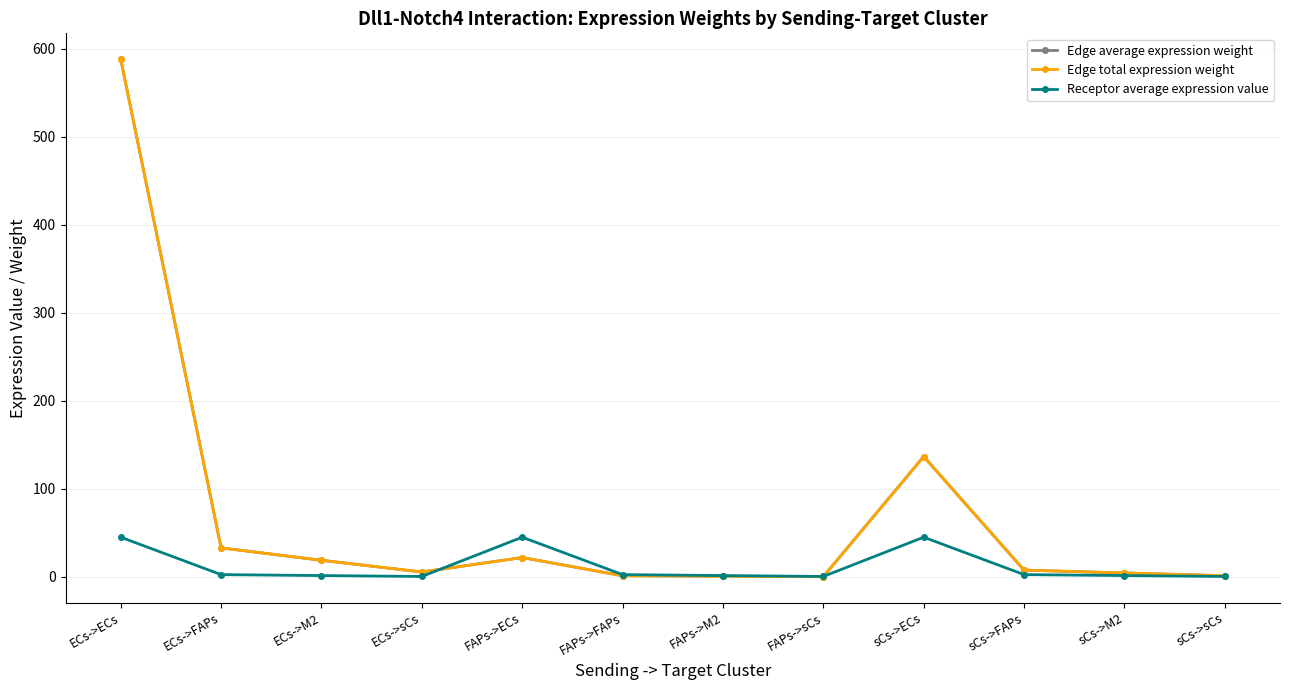

Reading right to left, list all the values displayed in this chart.

Edge average expression weight: 1.3	4.4	7.6	136.6	0.2	0.7	1.2	21.9	5.5	18.8	32.9	587.9
Edge total expression weight: 1.3	4.4	7.6	136.6	0.2	0.7	1.2	21.9	5.5	18.8	32.9	587.9
Receptor average expression value: 0.4	1.4	2.5	45.0	0.4	1.4	2.5	45.0	0.4	1.4	2.5	45.0